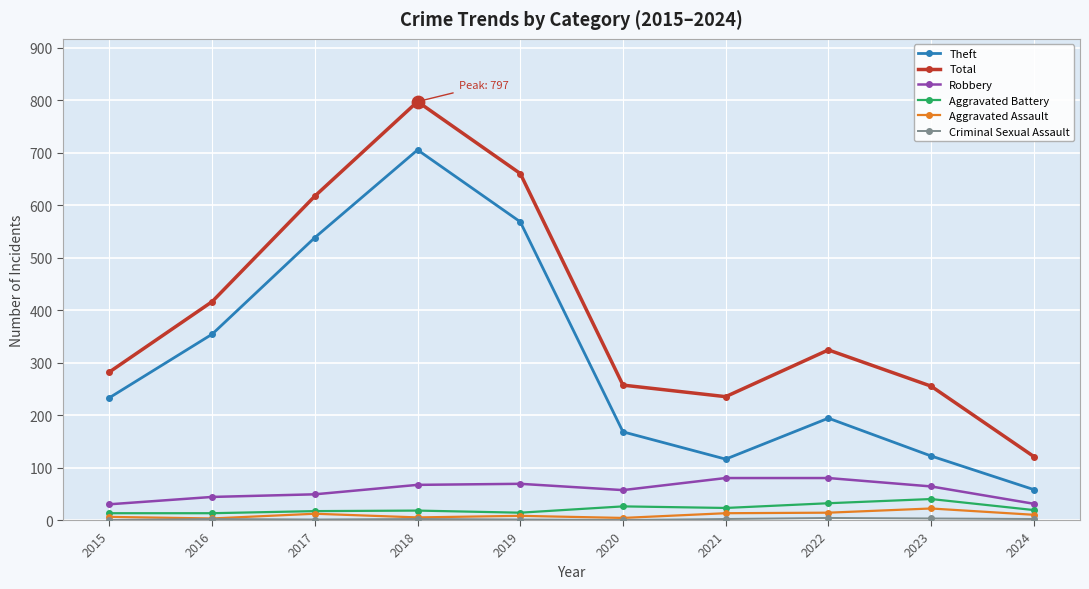

Which series has the widest spread of values?

Total